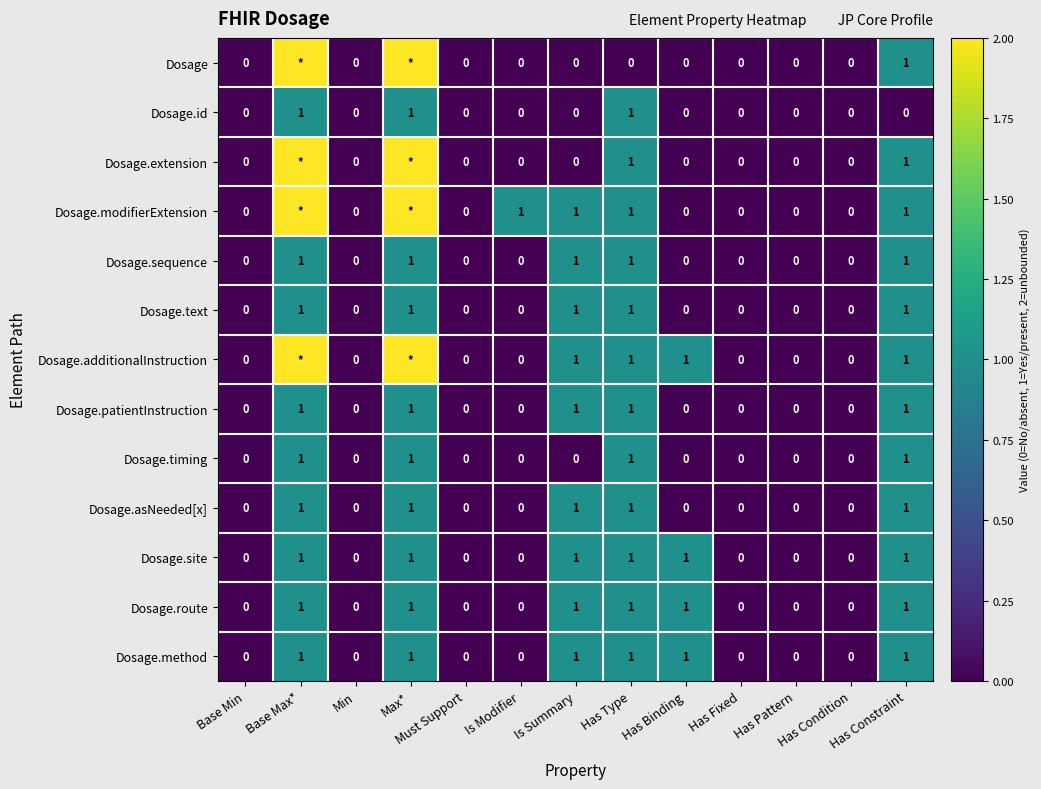

Which has a higher value, Max* or Base Max*?

Max*